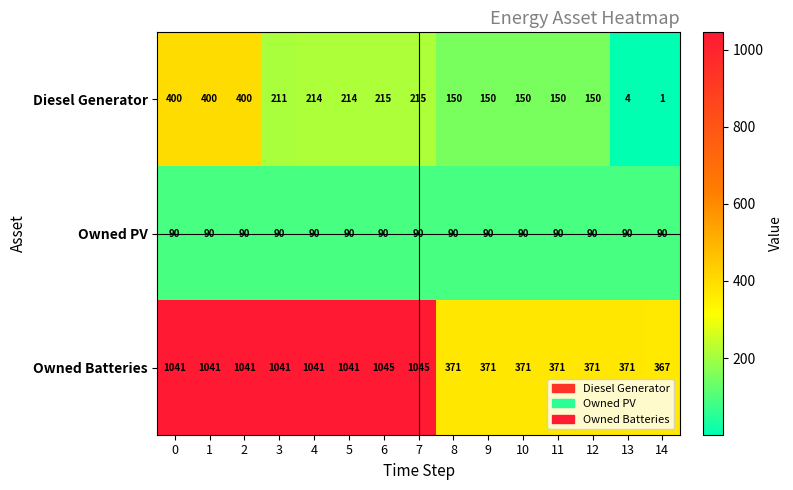

What is the sum of all Owned Batteries values?

10929